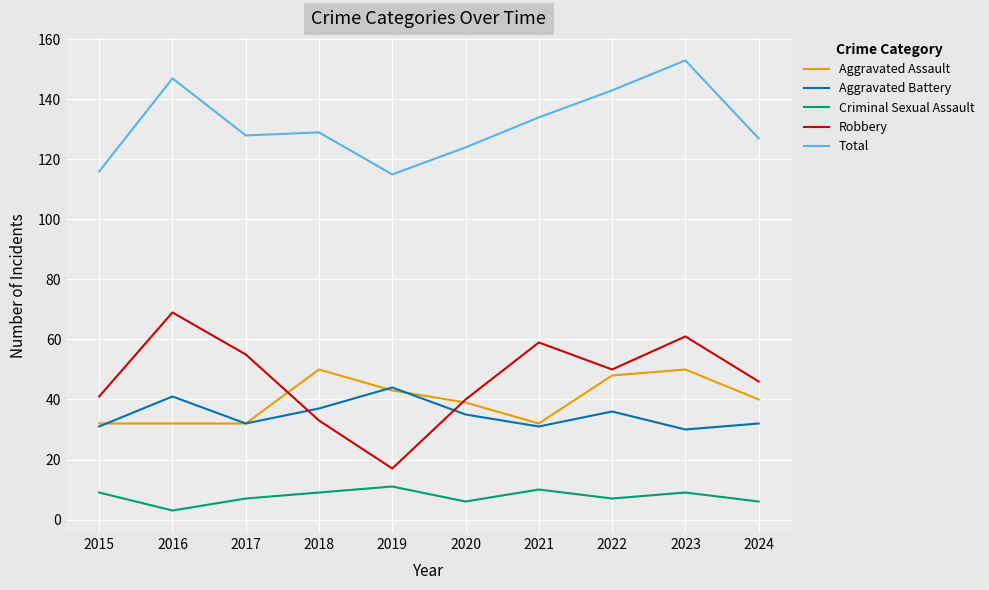

True or false: Total and Robbery cross at least once.

False